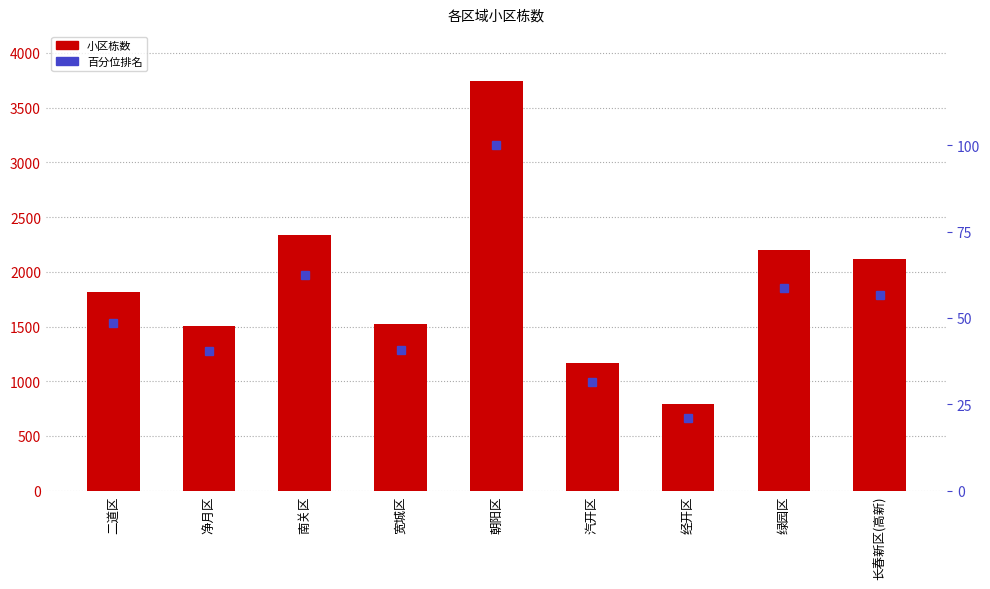

True or false: 百分位排名 has a value of 37.3 at 经开区.

False